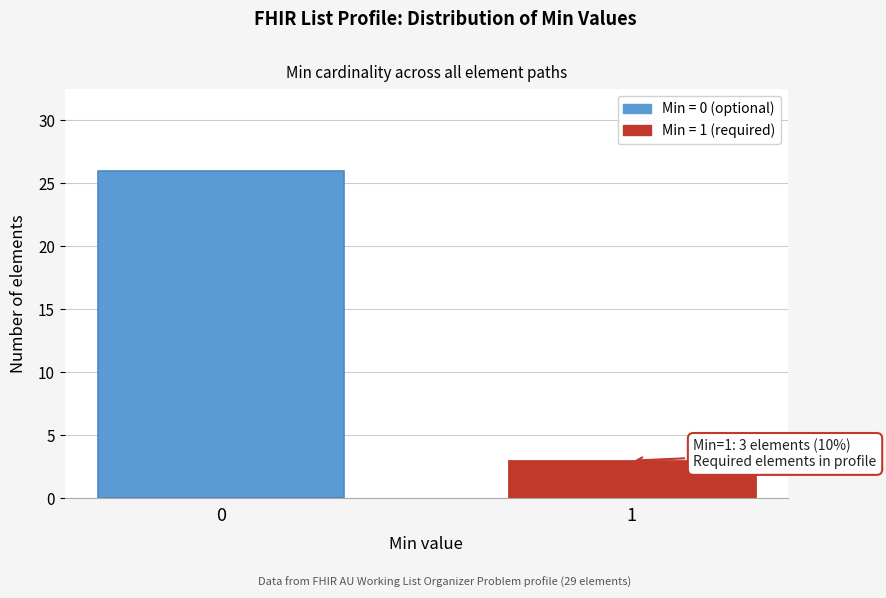

Reading right to left, what are all the values shown in this chart?

1=3	0=26